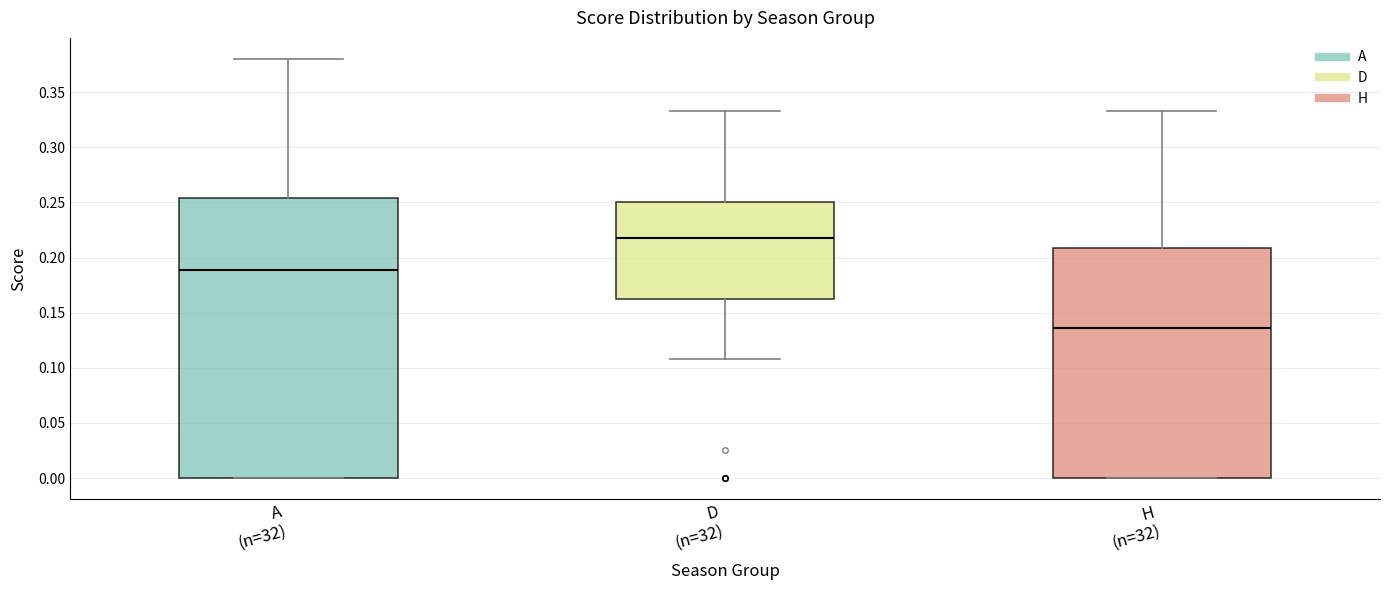

Which box's median line is the highest?

D (n=32)